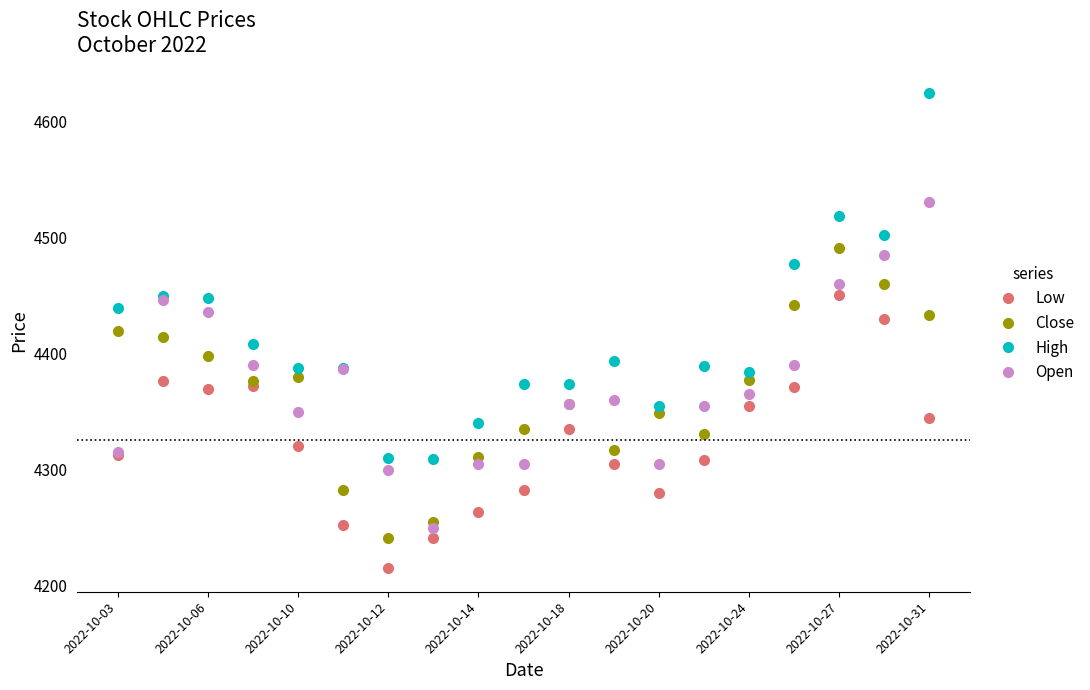

Which series has the largest total across all categories?

High